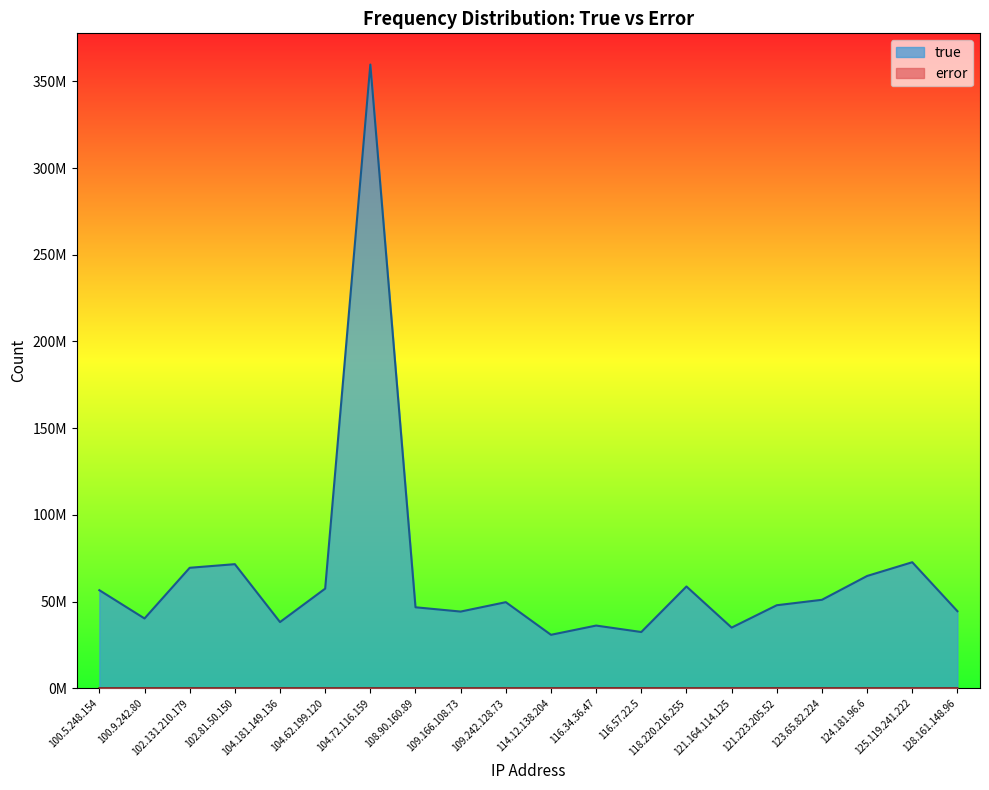

How many data points in true are less than 49637684?

10